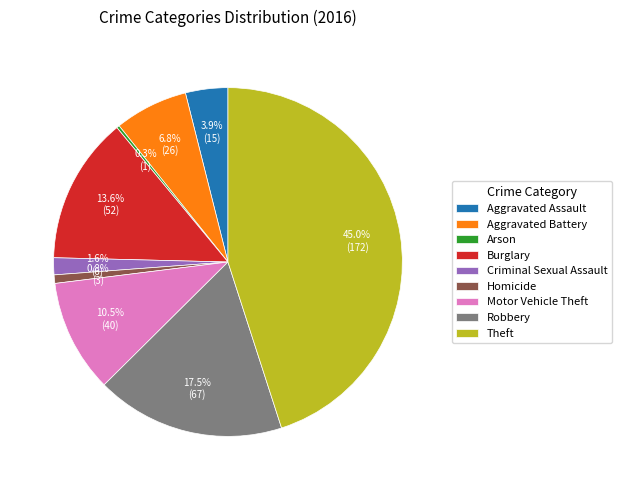

Which slice is the largest?

Theft